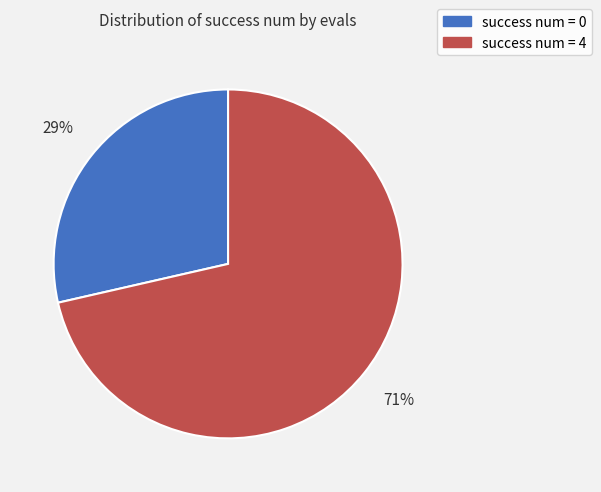

Rank the categories by value from lowest to highest.

success num = 0, success num = 4